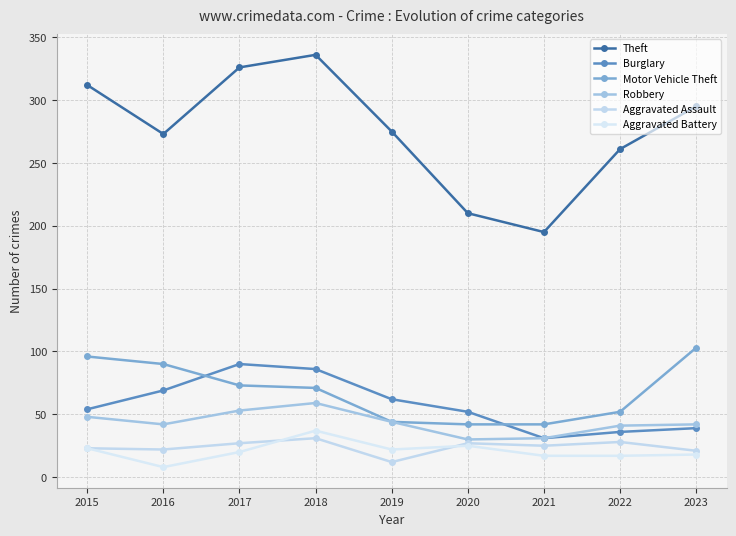

What is the average value of the Motor Vehicle Theft series?

68